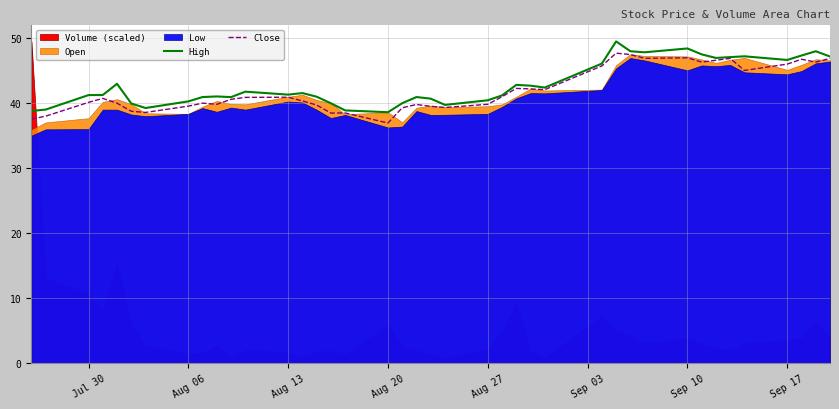

True or false: High has a value of 55.2 at Aug 06.

False